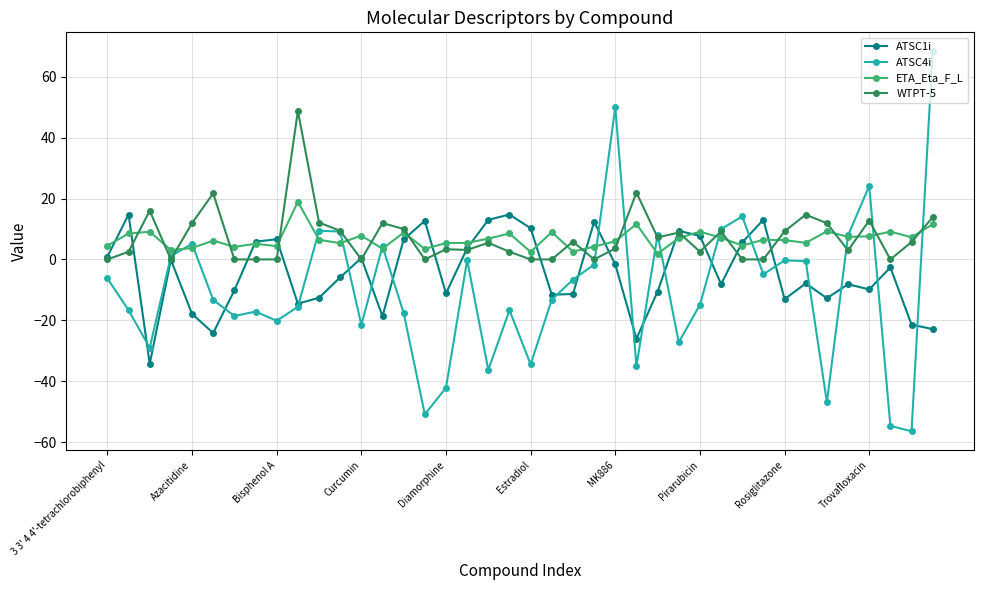

At how many categories does at least one series exceed 30?

3